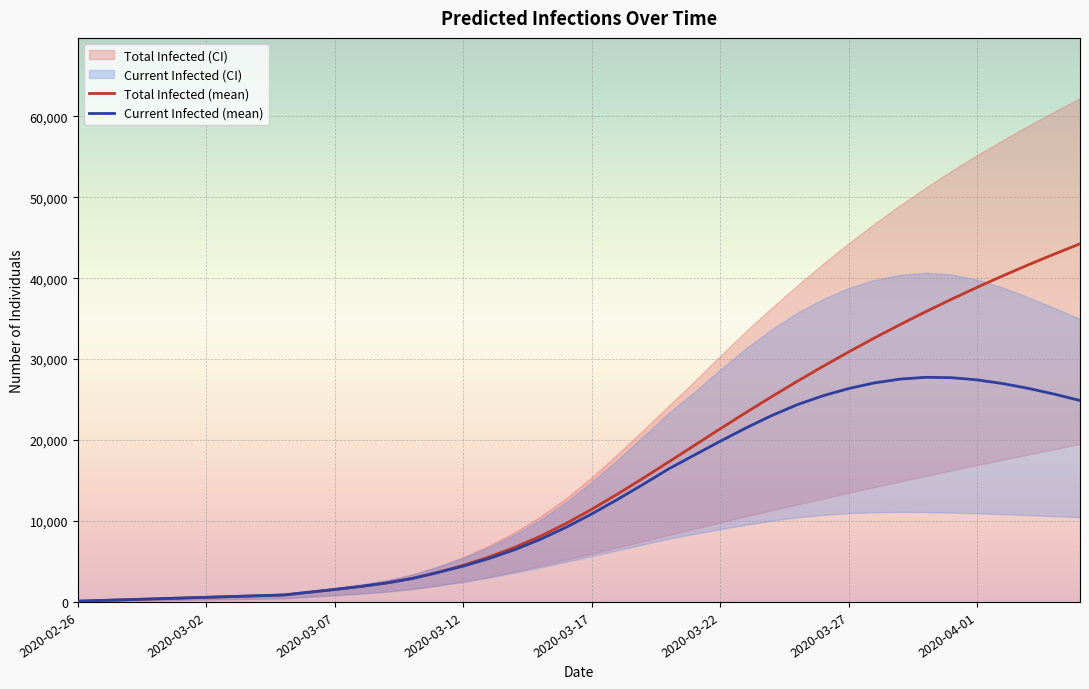

What is the label of the 13th point from the left?

12